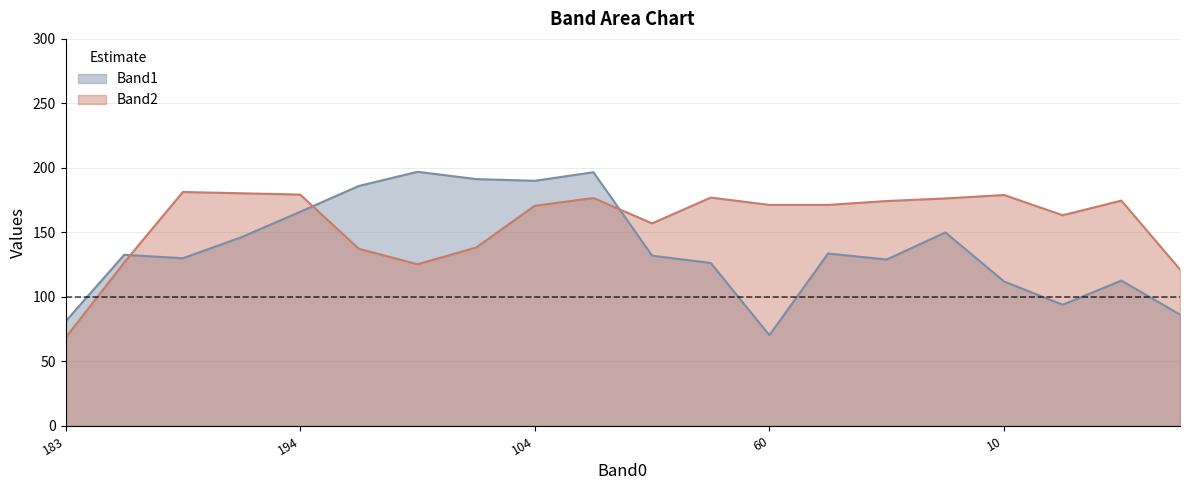

Which series has the largest total across all categories?

Band2